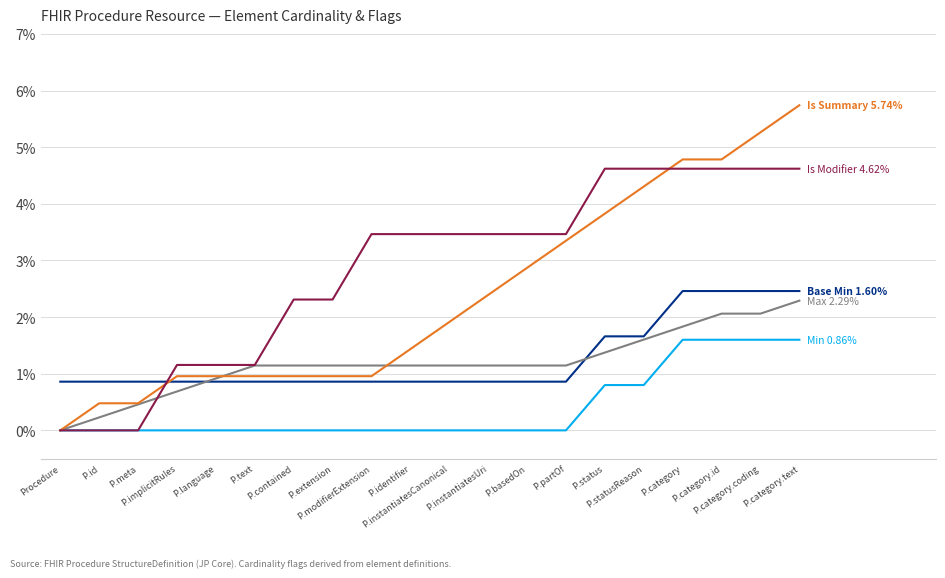

What is the maximum value shown in the chart?

5.7